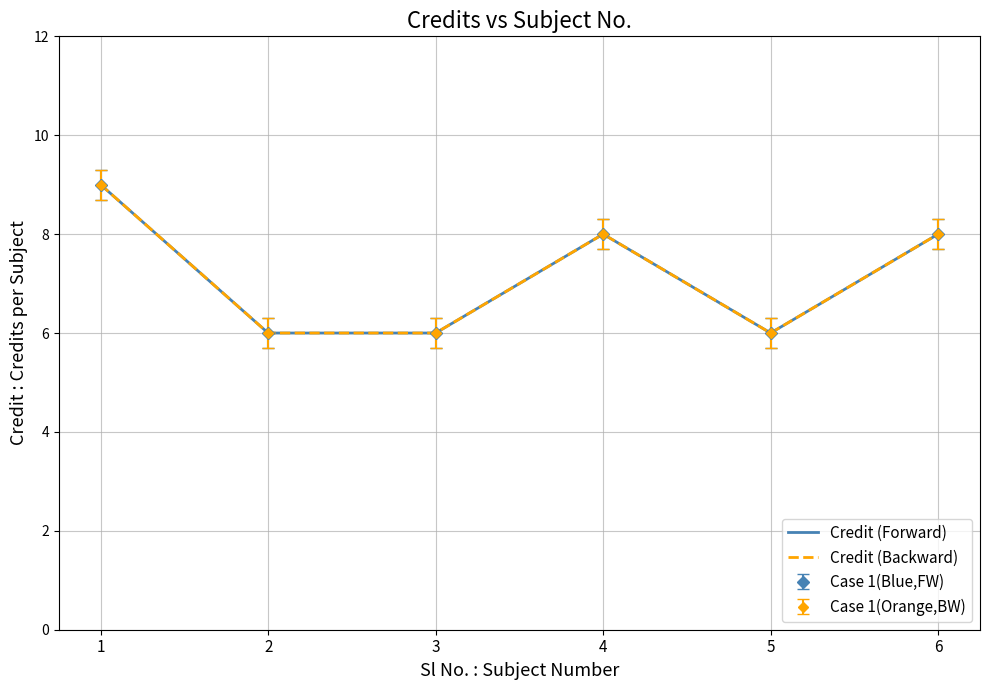

Reading left to right, list all the values displayed in this chart.

Credit (Forward): 9	6	6	8	6	8
Credit (Backward): 9	6	6	8	6	8